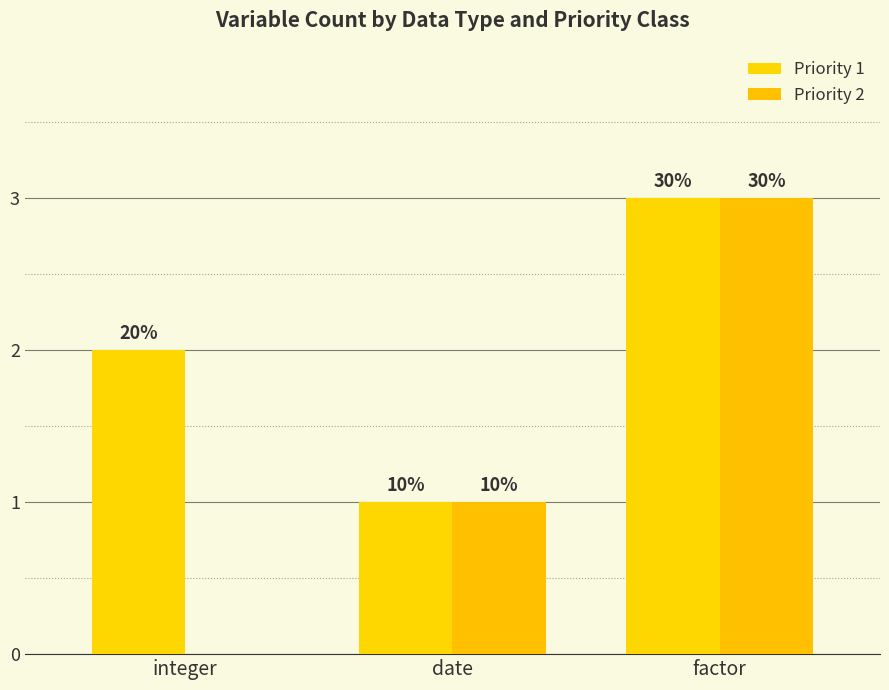

Does the chart contain stacked bars?

No